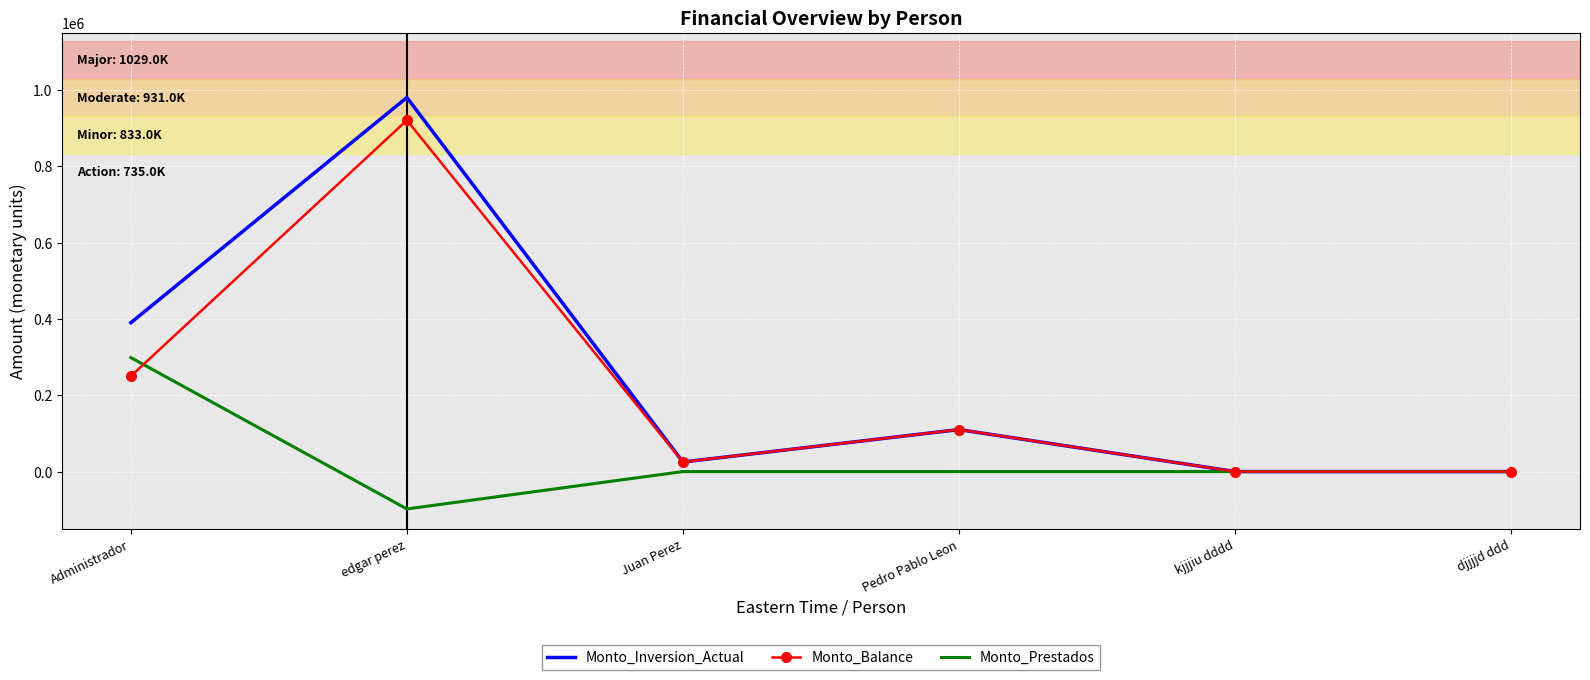

Reading left to right, transcribe all the data shown in this chart.

Monto_Inversion_Actual: Administrador=390003.0	edgar perez=980000.0	Juan Perez=25000.0	Pedro Pablo Leon=110000.0	kjjjiu dddd=0.0	djjjjd ddd=0.0
Monto_Balance: Administrador=250212.7	edgar perez=920260.9	Juan Perez=25000.0	Pedro Pablo Leon=110000.0	kjjjiu dddd=0.0	djjjjd ddd=0.0
Monto_Prestados: Administrador=298500.0	edgar perez=-97930.7	Juan Perez=0.0	Pedro Pablo Leon=0.0	kjjjiu dddd=0.0	djjjjd ddd=0.0